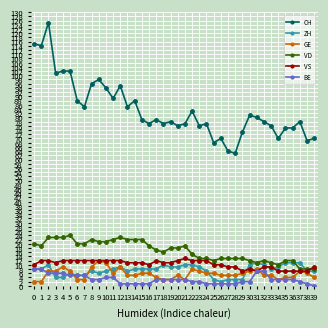

The value of ZH at 18 is 15. True or false?

False